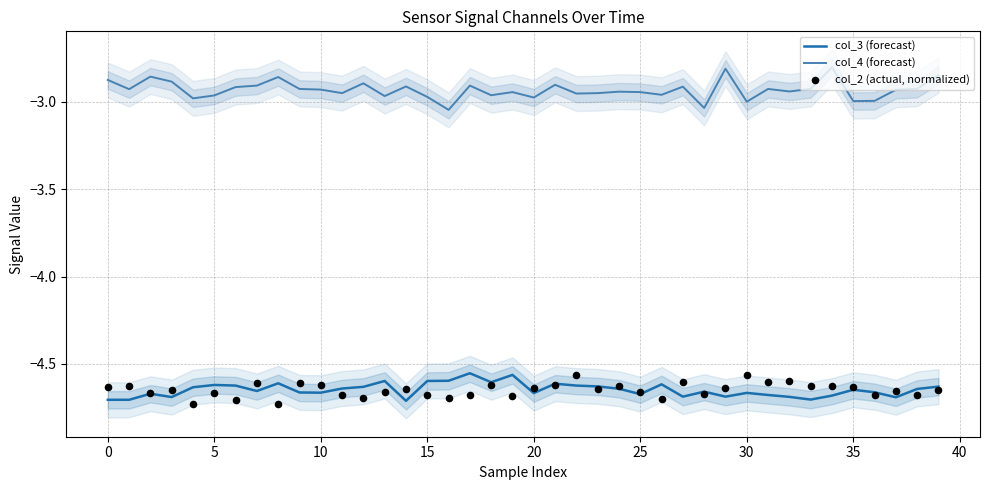

Which series contains the lowest Y value?

col_2 (actual, normalized)